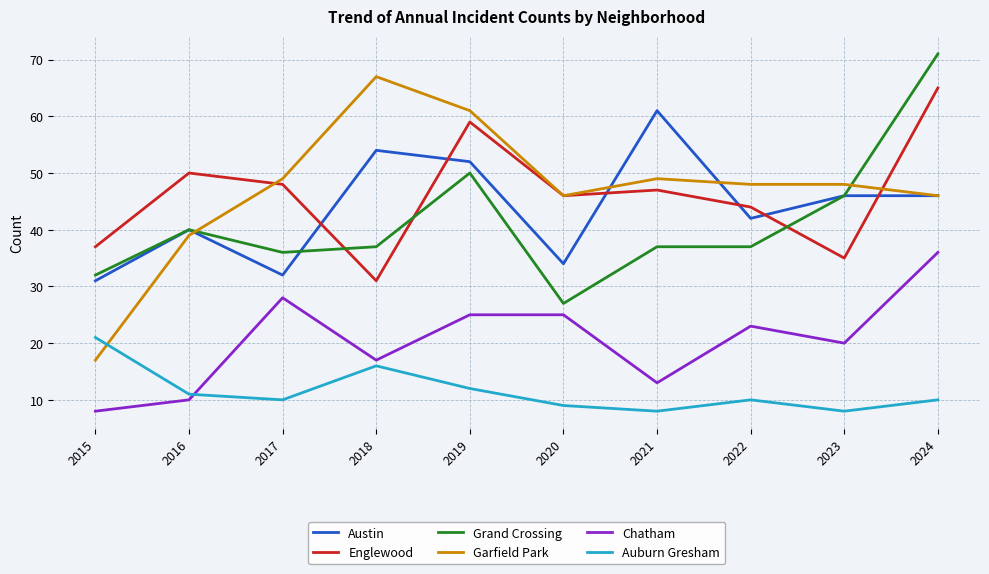

How many series are shown in this chart?

6